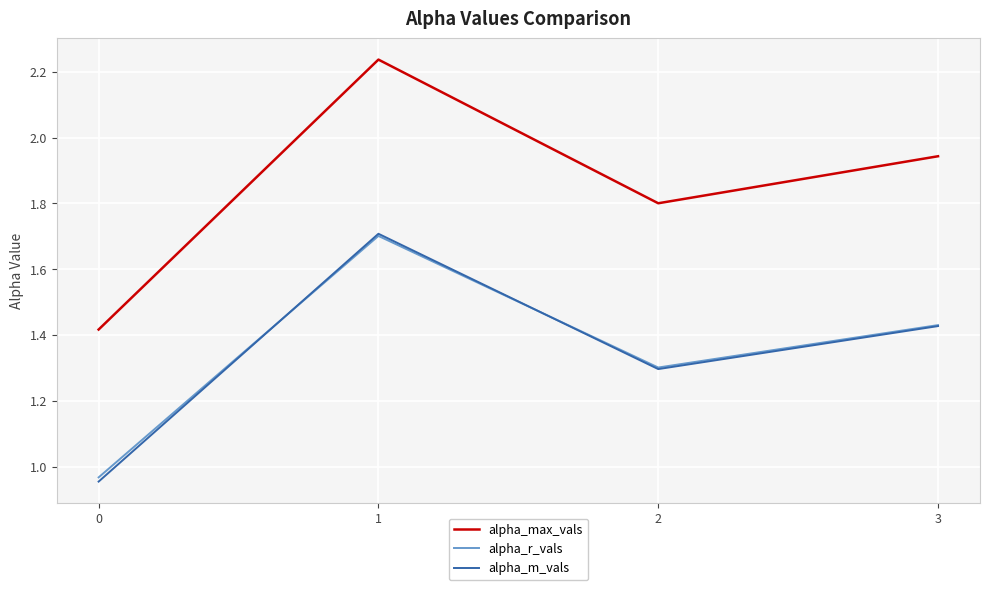

Rank the categories by alpha_max_vals value from lowest to highest.

0, 2, 3, 1